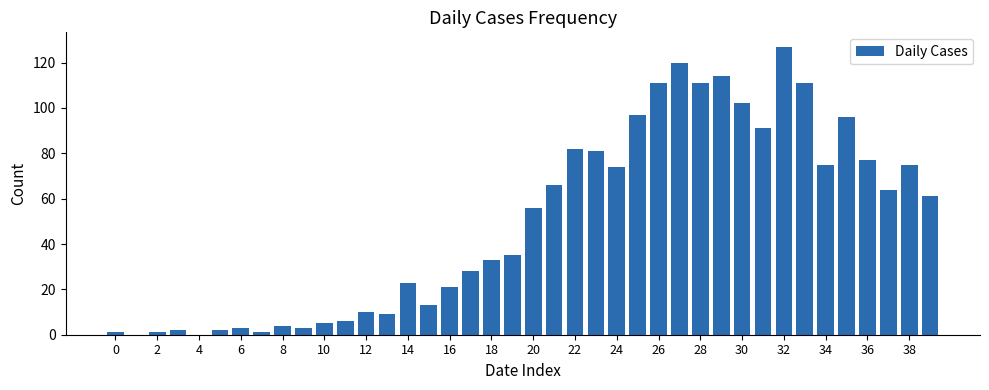

How many series are shown in this chart?

1